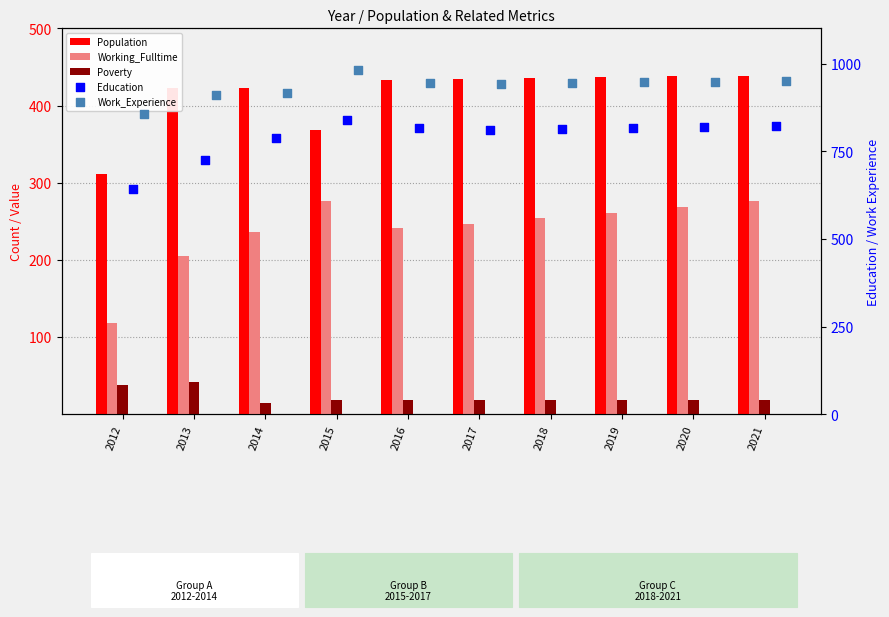

At which category is the sum across all series the highest?

2021